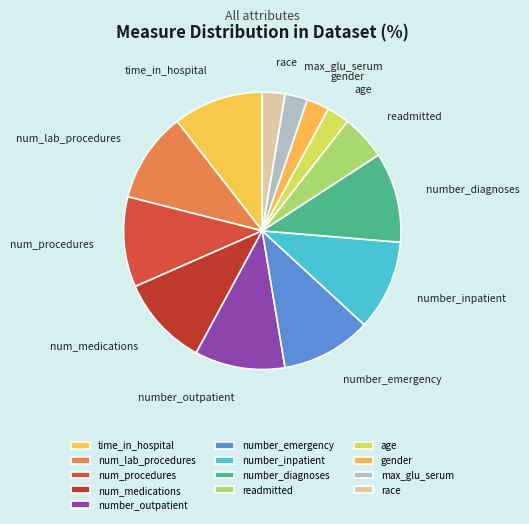

Between number_outpatient and readmitted, which is larger?

number_outpatient